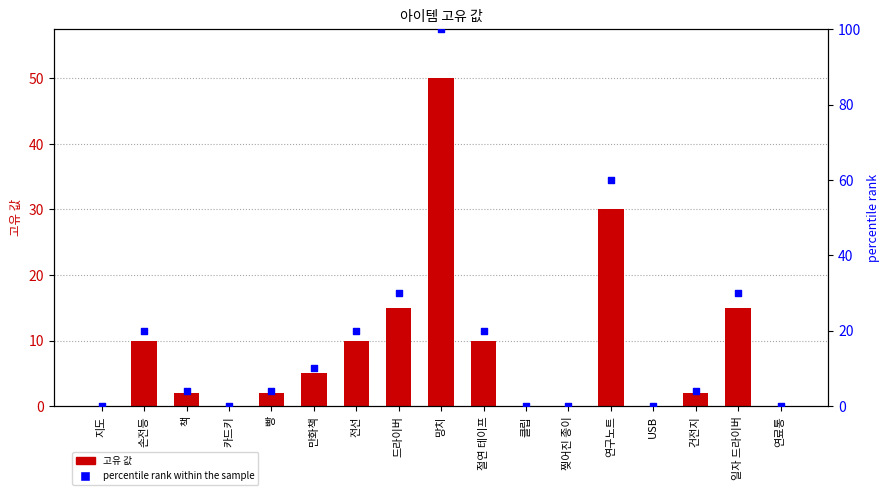

At which category is the sum across all series the highest?

망치